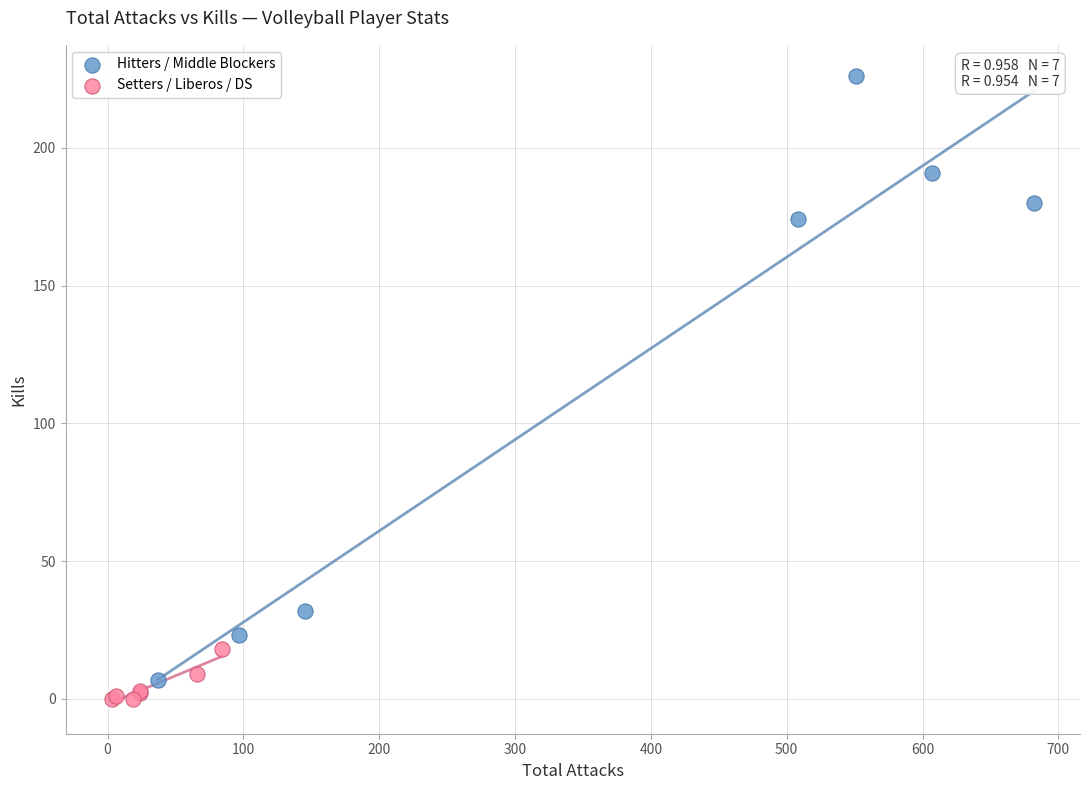

Which series reaches the maximum Y coordinate?

Hitters / Middle Blockers